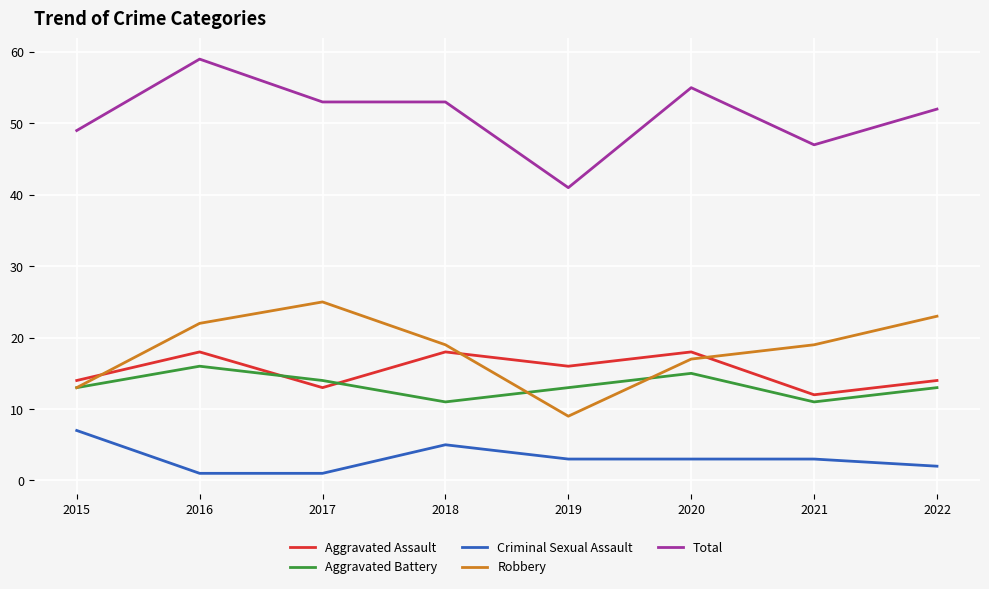

What are all the series names shown in the legend?

Aggravated Assault, Aggravated Battery, Criminal Sexual Assault, Robbery, Total